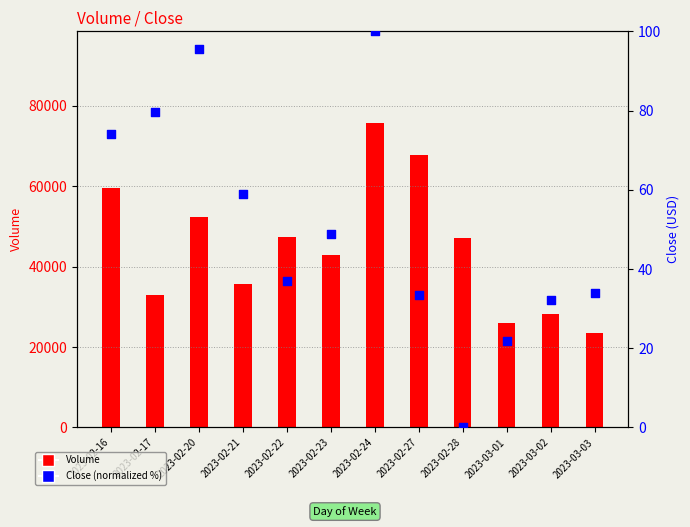

At how many categories does at least one series exceed 51779?

4